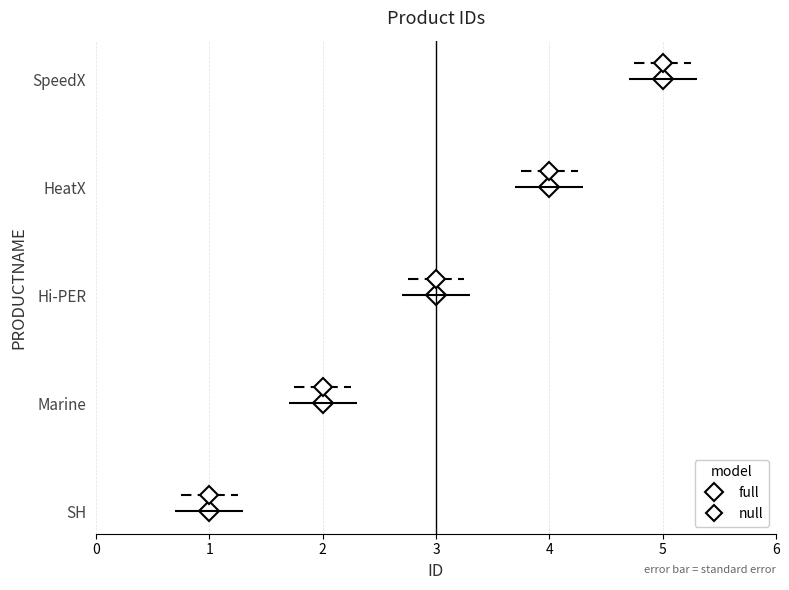

Is this an area chart (filled region under the line)?

No